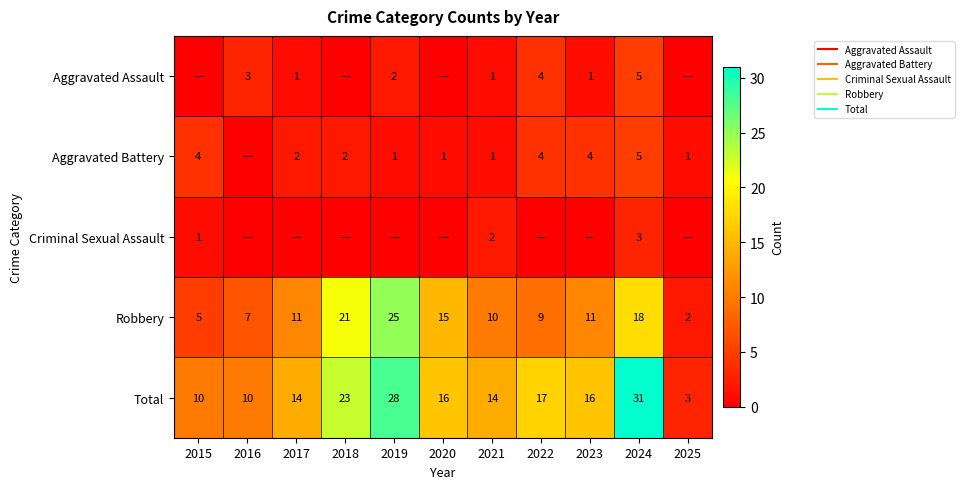

Between 2020 and 2021, which series saw the biggest shift?

Robbery